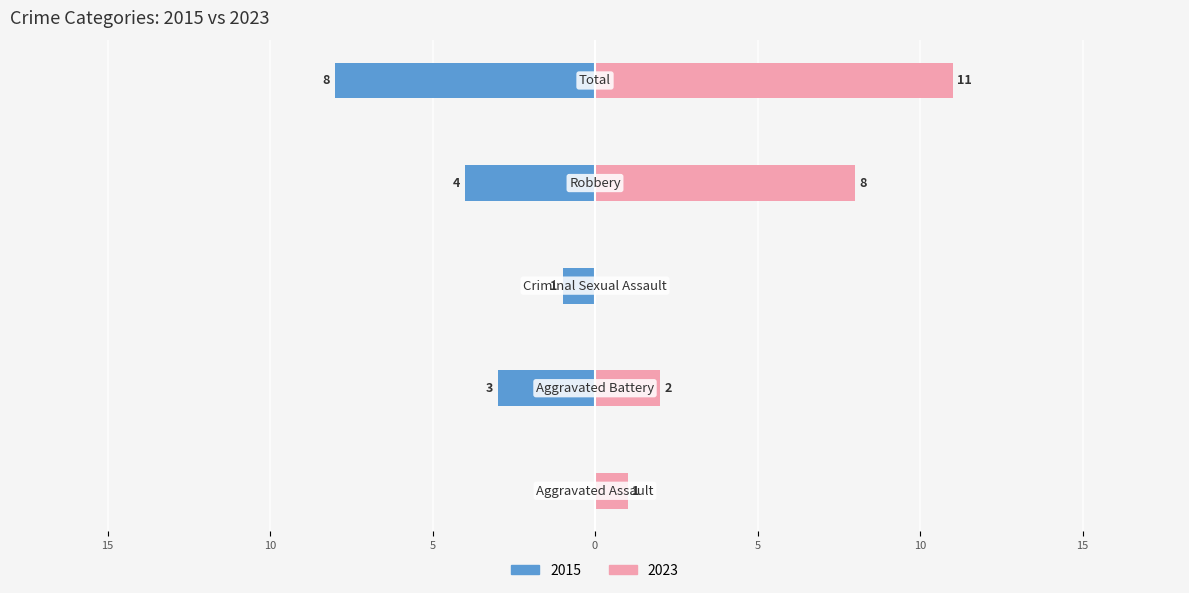

What is the value of the Left (2015) bar at the 5th from the left?

-8